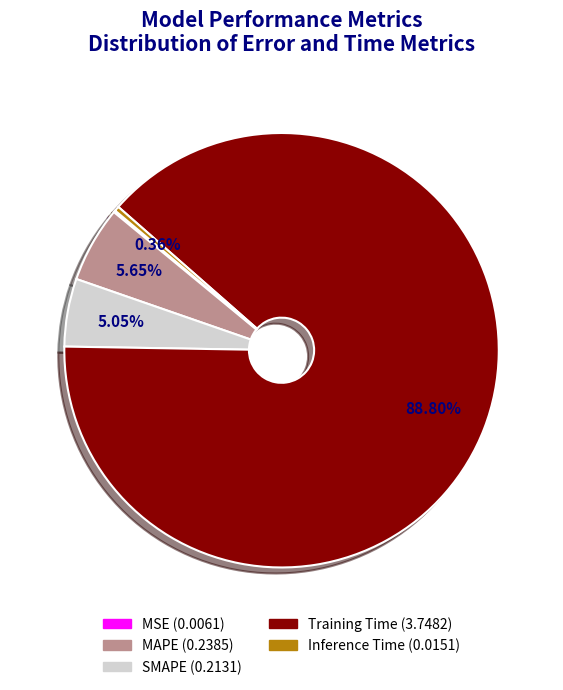

Which slice is the largest?

Training Time